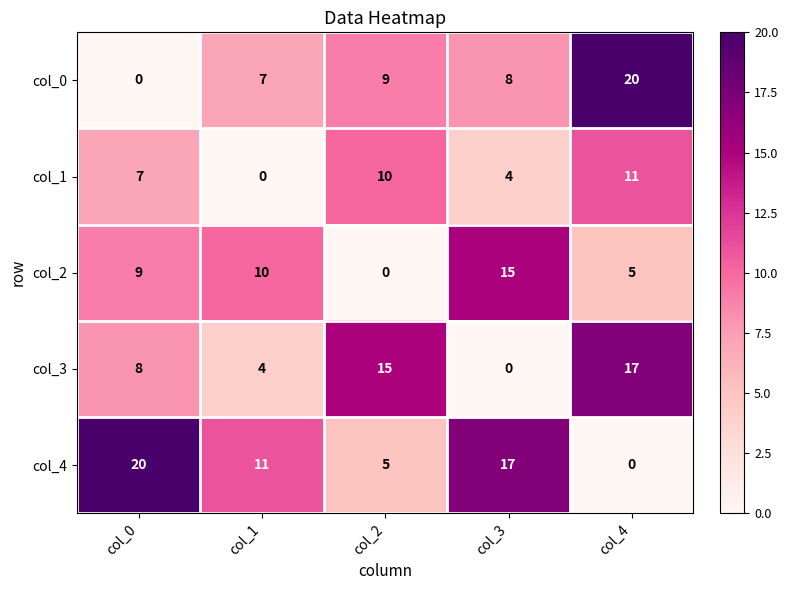

What is the spread (max minus min) of values at col_1?

11